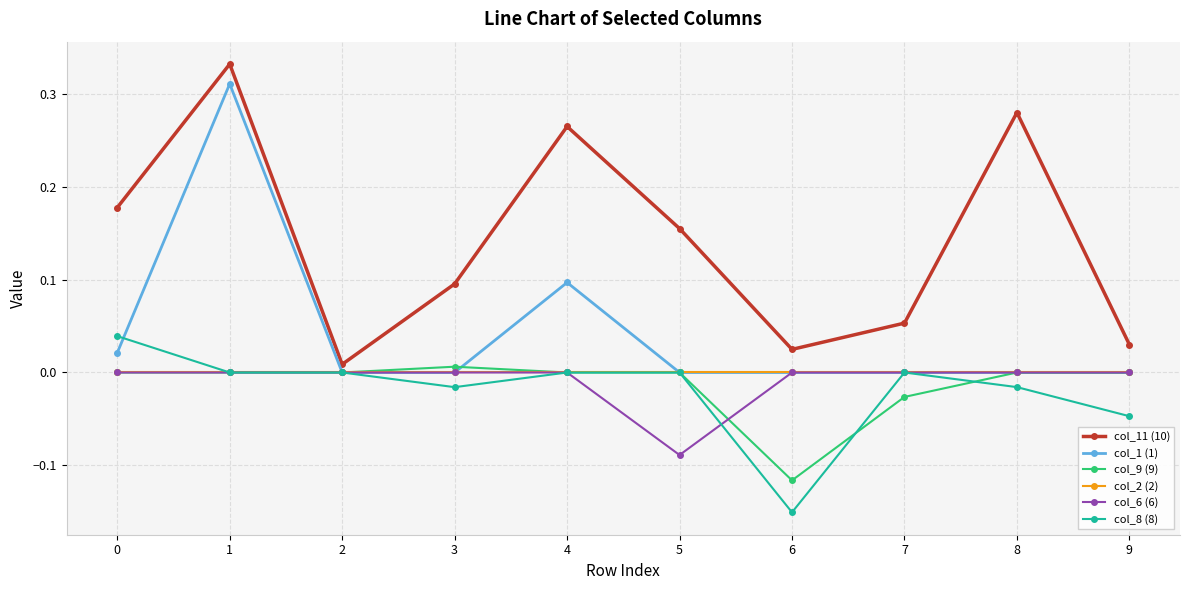

Which series has the largest total across all categories?

col_11 (10)